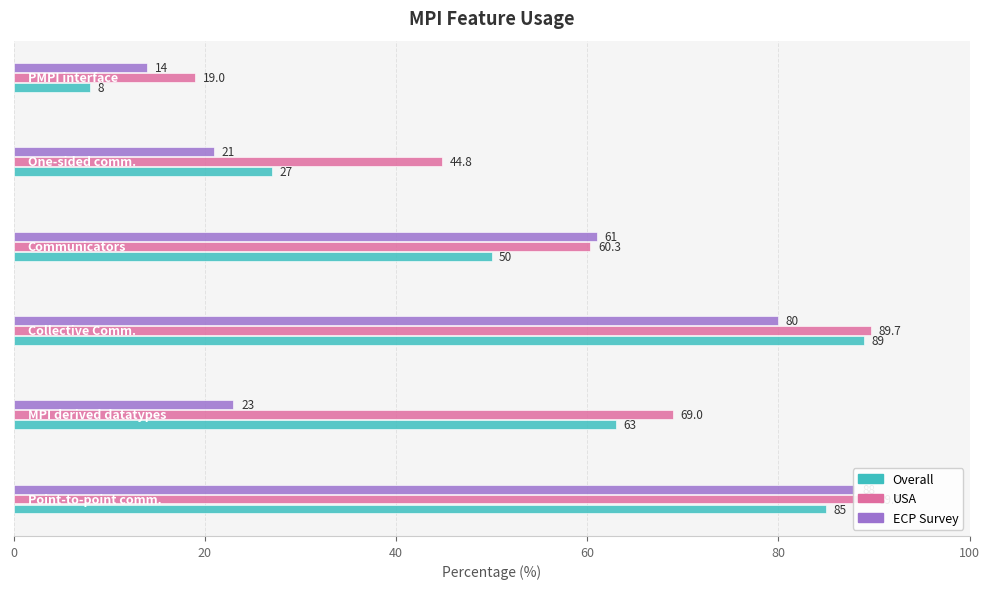

What is the greatest value displayed?

89.7